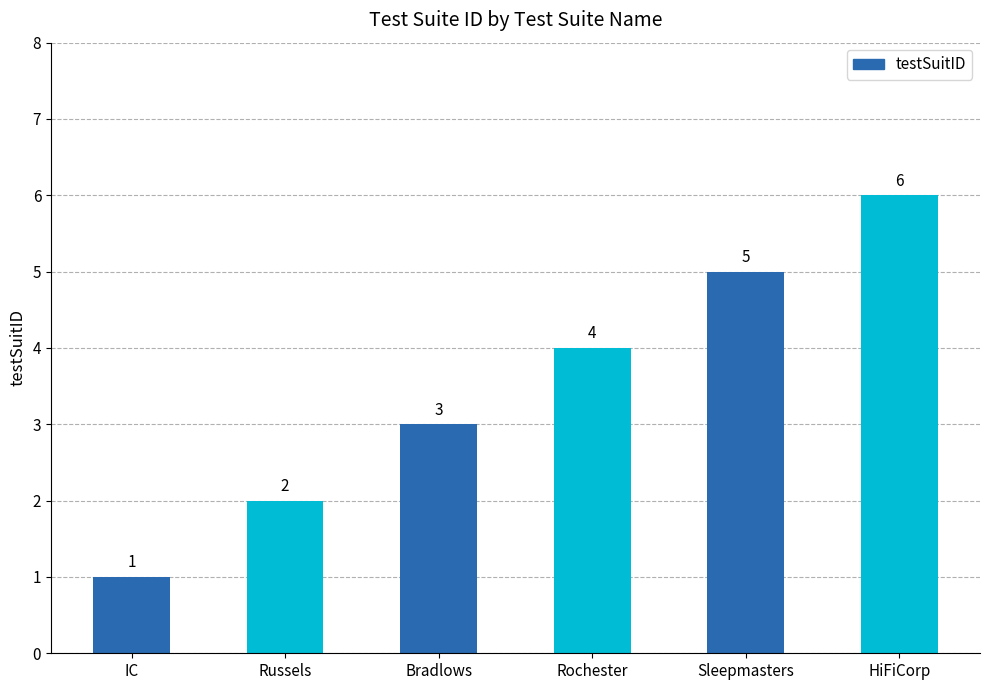

What is the difference between the values at IC and Rochester?

3